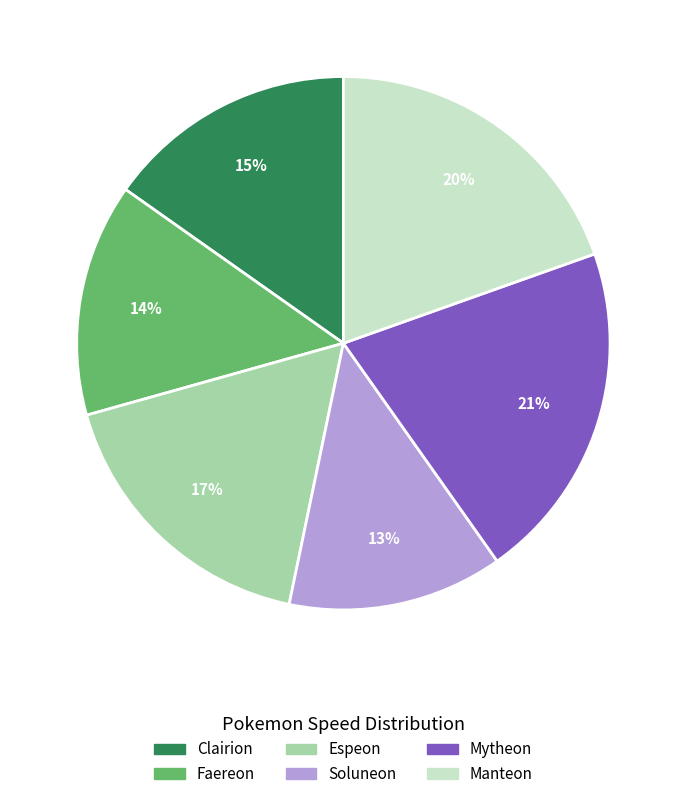

To the nearest percent, what is the average slice percentage?

17%